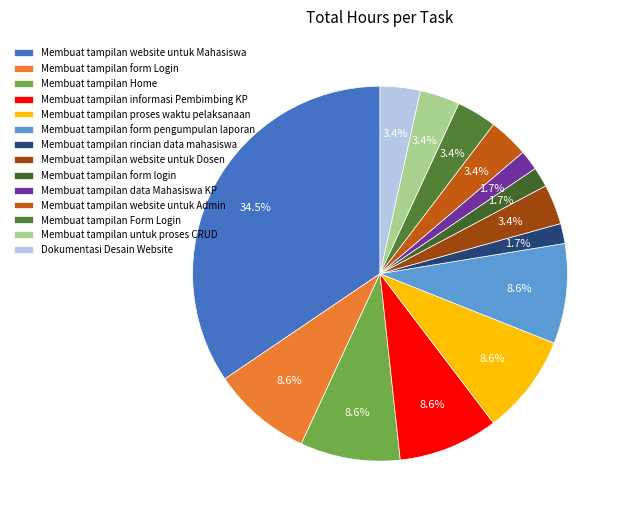

Which slice is the largest?

Membuat tampilan website untuk Mahasiswa